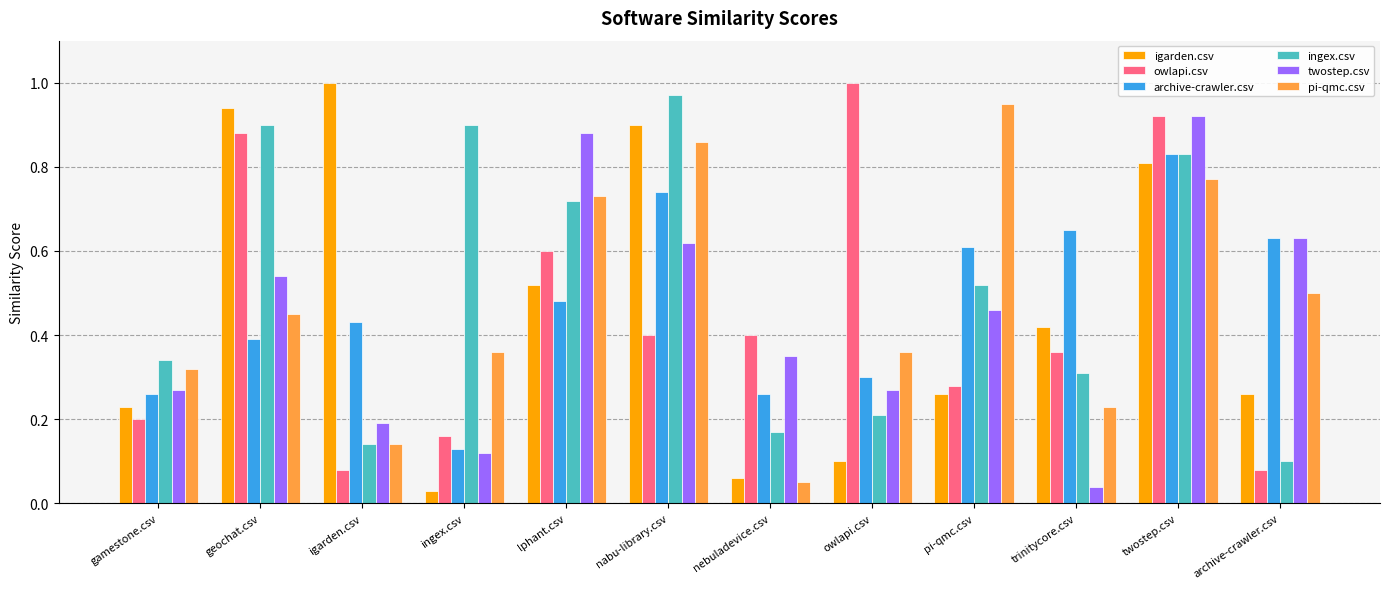

Which series has the widest spread of values?

igarden.csv